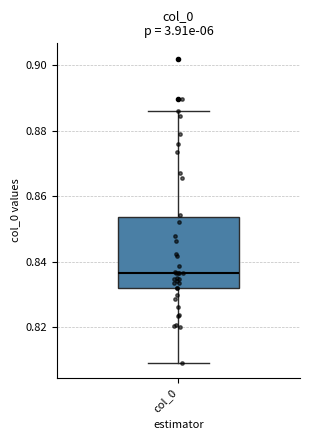

Transcribe this box plot: give where the median line is, the range the box spans, and where the two whiskers end, as read against the y-axis. The values are not printed on the chart, so give them approximately, as read against the axis.

median 0.836, box 0.832 to 0.854, whiskers 0.810 to 0.886